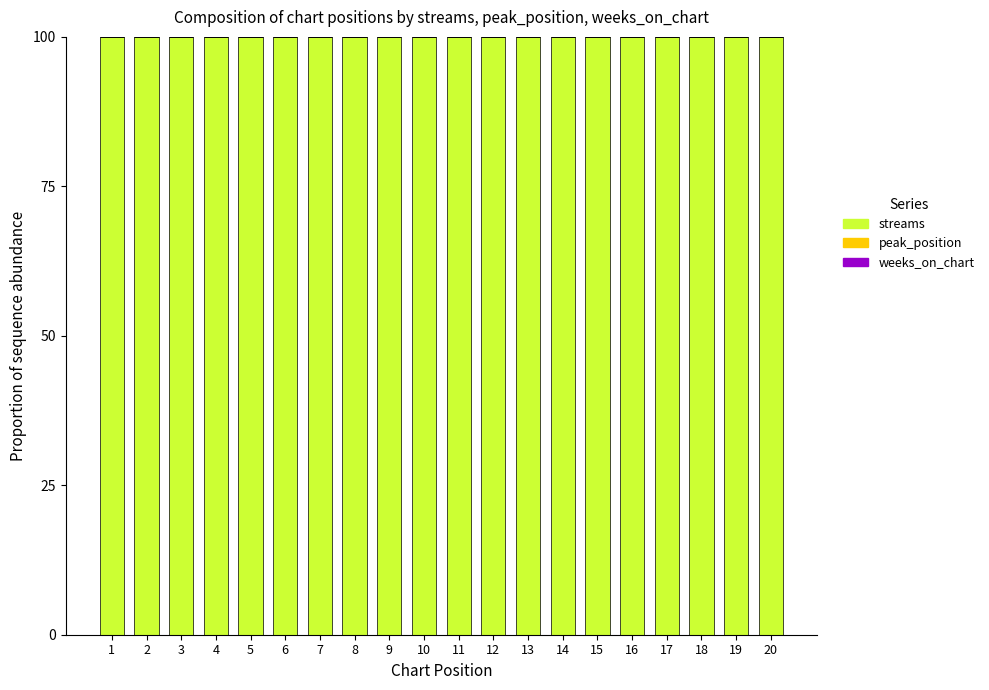

The value of streams at 4 is 66.2. True or false?

False